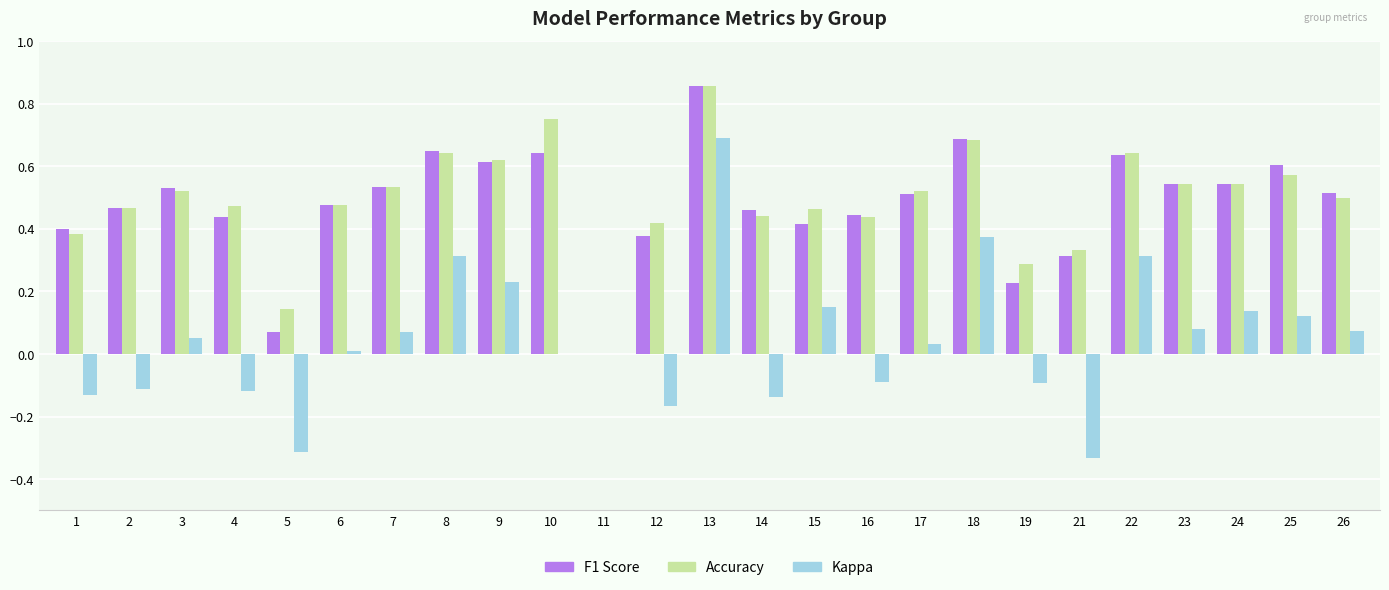

What is the sum of all F1 Score values?

11.9